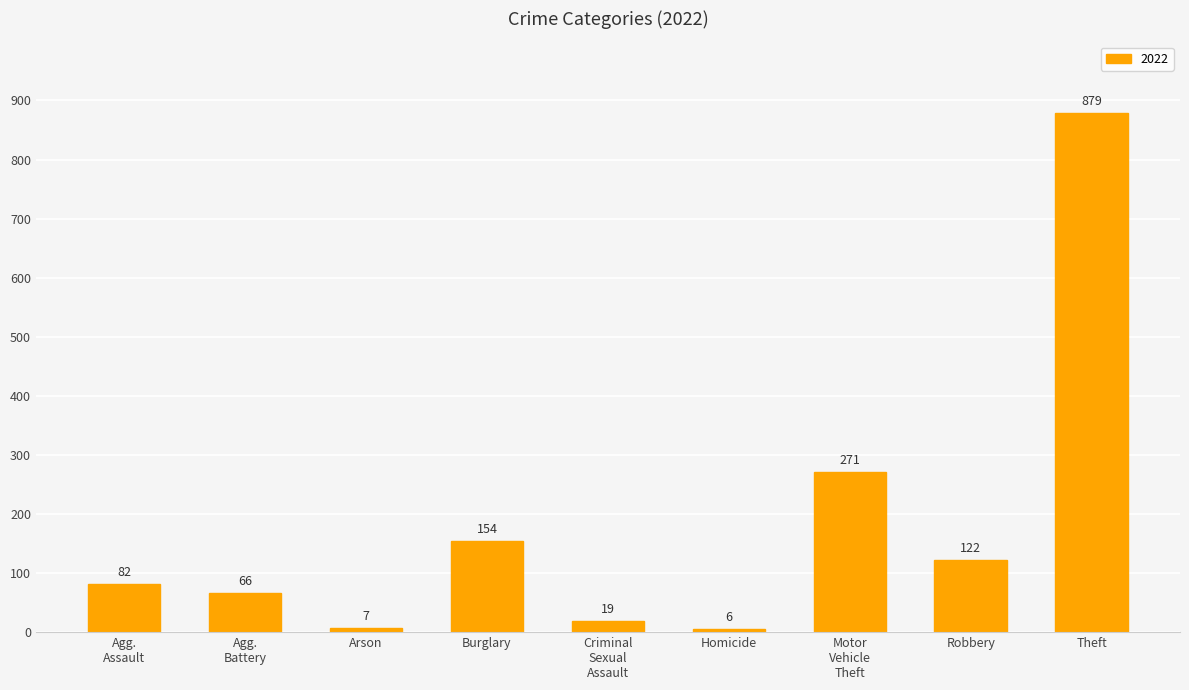

What is the average value?

178